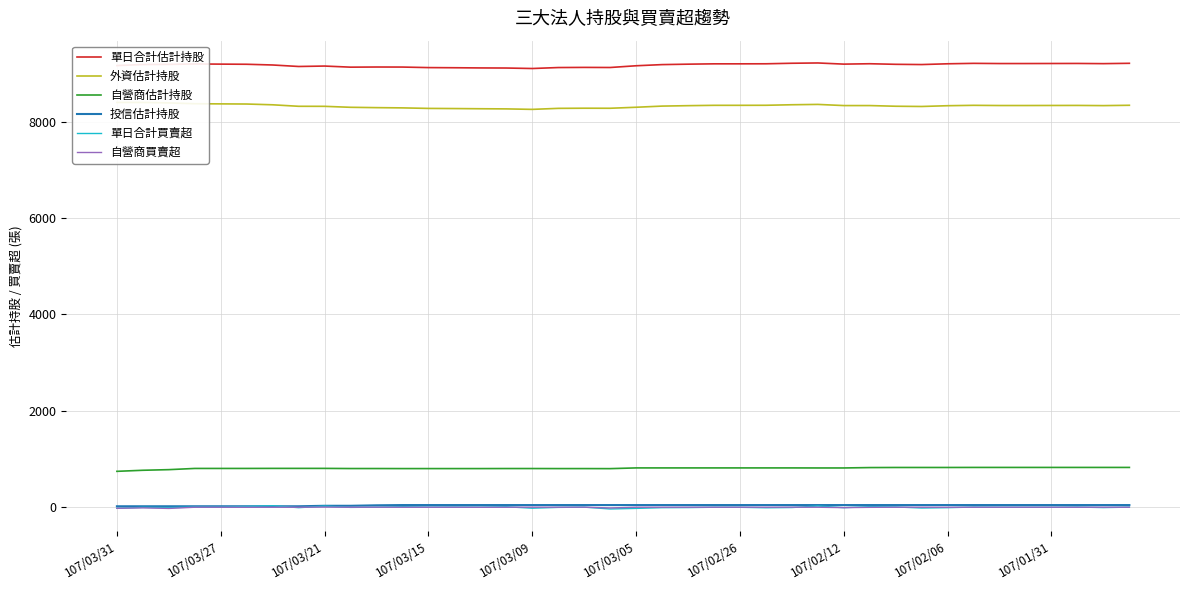

True or false: 自營商估計持股 and 單日合計買賣超 cross at least once.

False